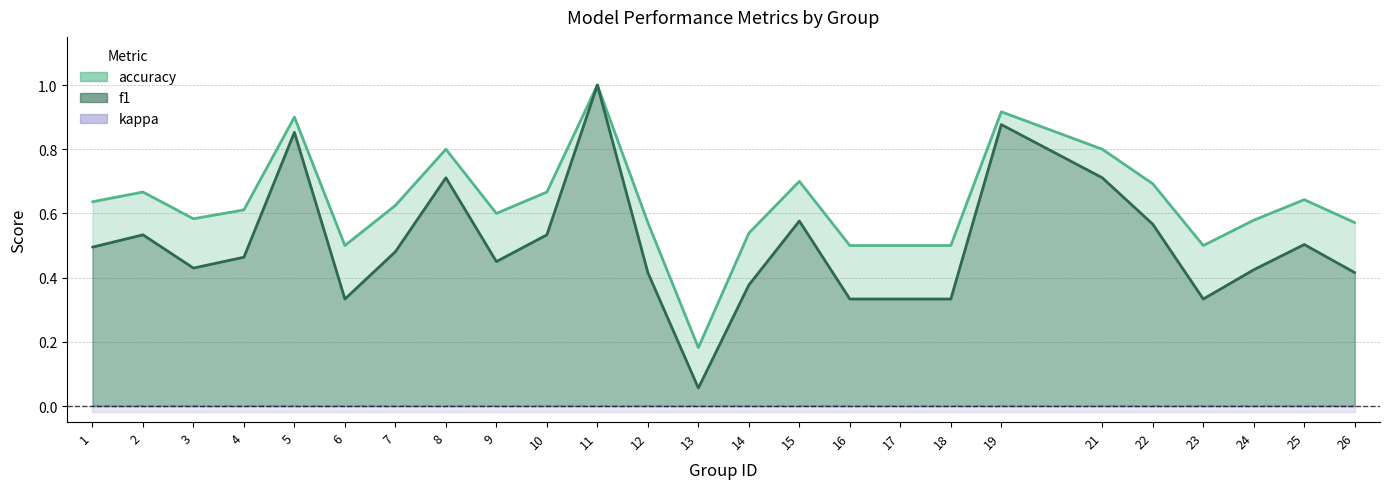

What is the sum of the f1 values at 5 and 26?

1.3